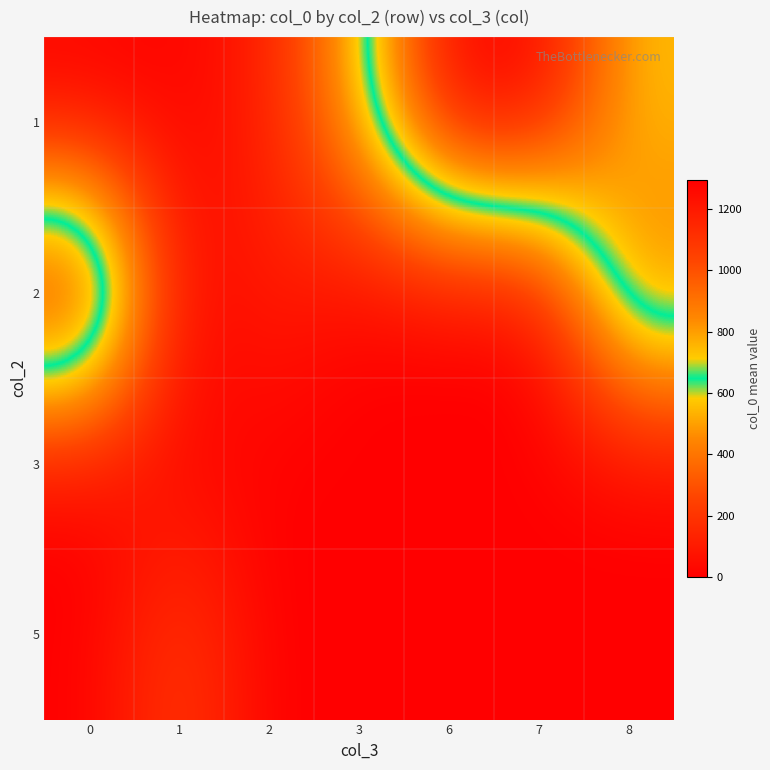

Reading right to left, list all the values displayed in this chart.

1: 8=730.8	7=1295.0	6=1294.0	3=569.5	2=116.5	1=14.4	0=0.0
2: 8=911.8	7=0.0	6=0.0	3=9.0	2=118.0	1=21.8	0=1293.0
3: 8=0.0	7=0.0	6=0.0	3=0.0	2=0.0	1=18.2	0=0.0
5: 8=0.0	7=0.0	6=0.0	3=0.0	2=0.0	1=244.0	0=0.0